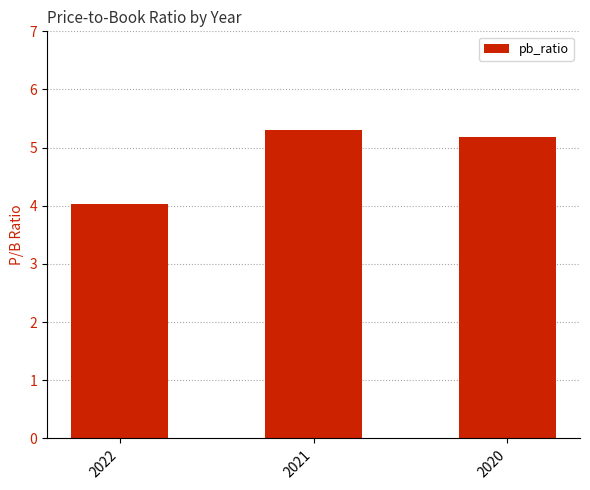

Reading left to right, transcribe all the data shown in this chart.

4.0	5.3	5.2